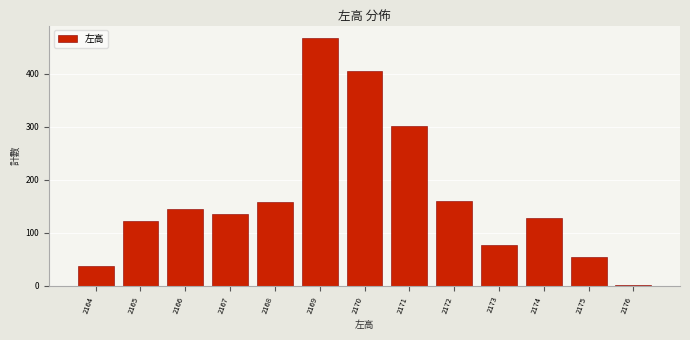

Reading right to left, extract all data points from this chart.

2176=2	2175=54	2174=128	2173=77	2172=161	2171=301	2170=406	2169=468	2168=158	2167=136	2166=146	2165=122	2164=38